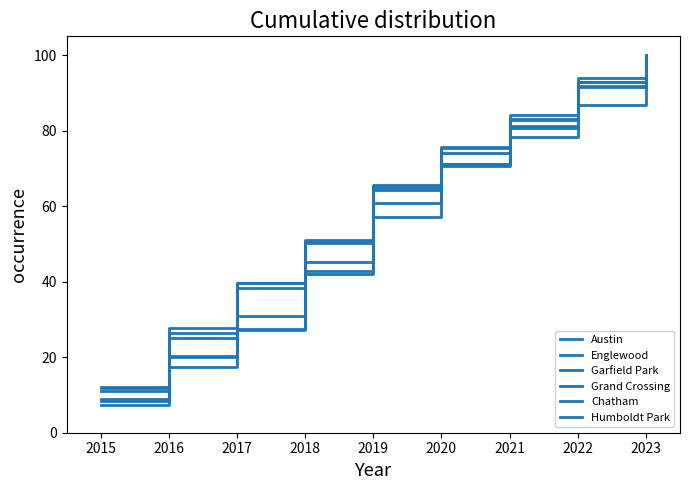

How many values in the Grand Crossing series exceed 64?

5